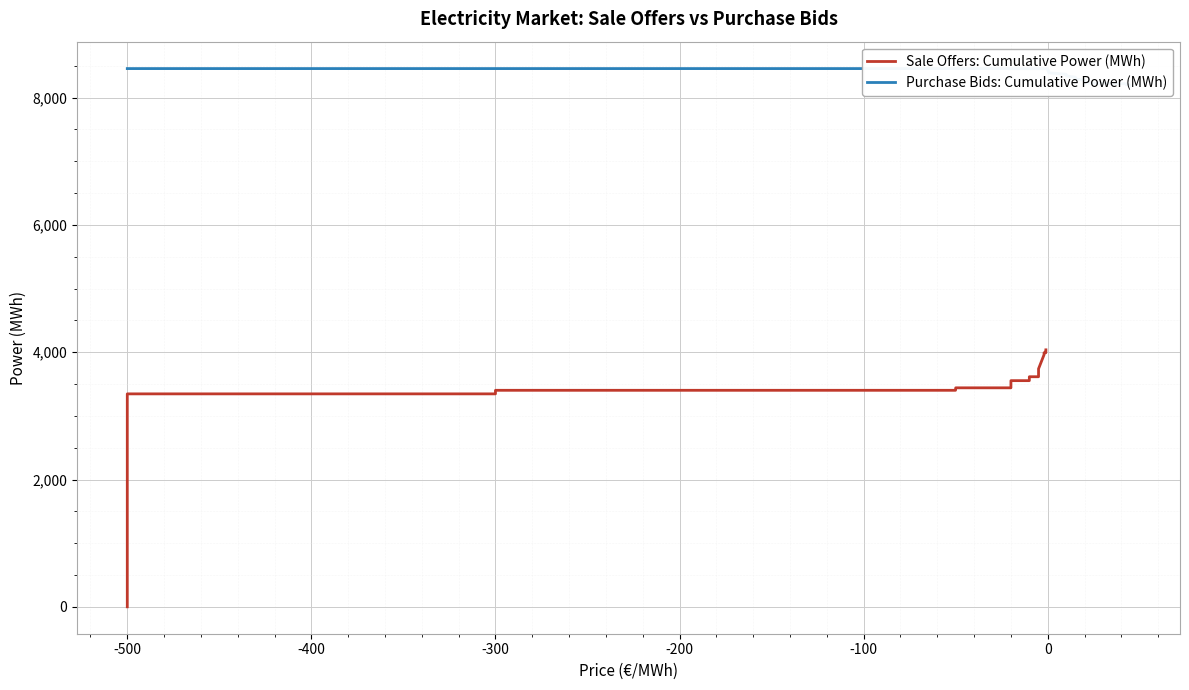

Which series has the largest total across all categories?

Purchase Bids: Cumulative Power (MWh)